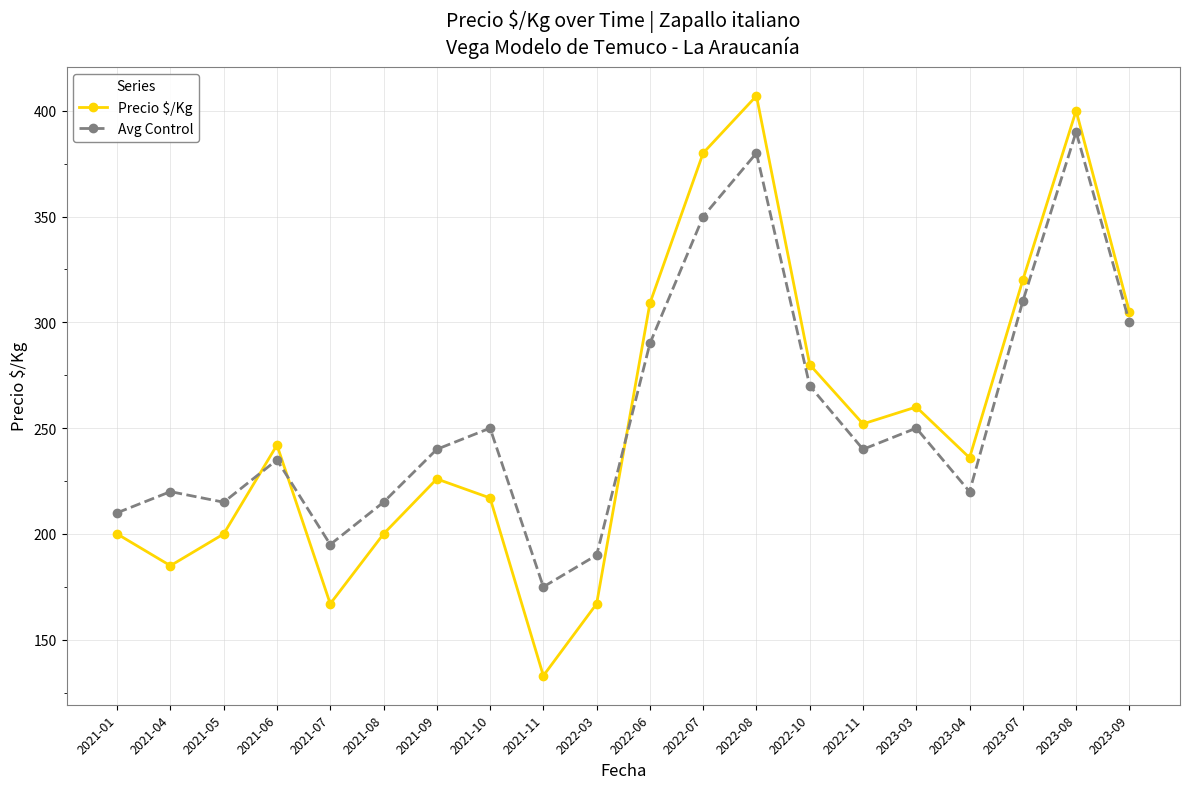

True or false: Precio $/Kg has a value of 305 at 2021-09.

False